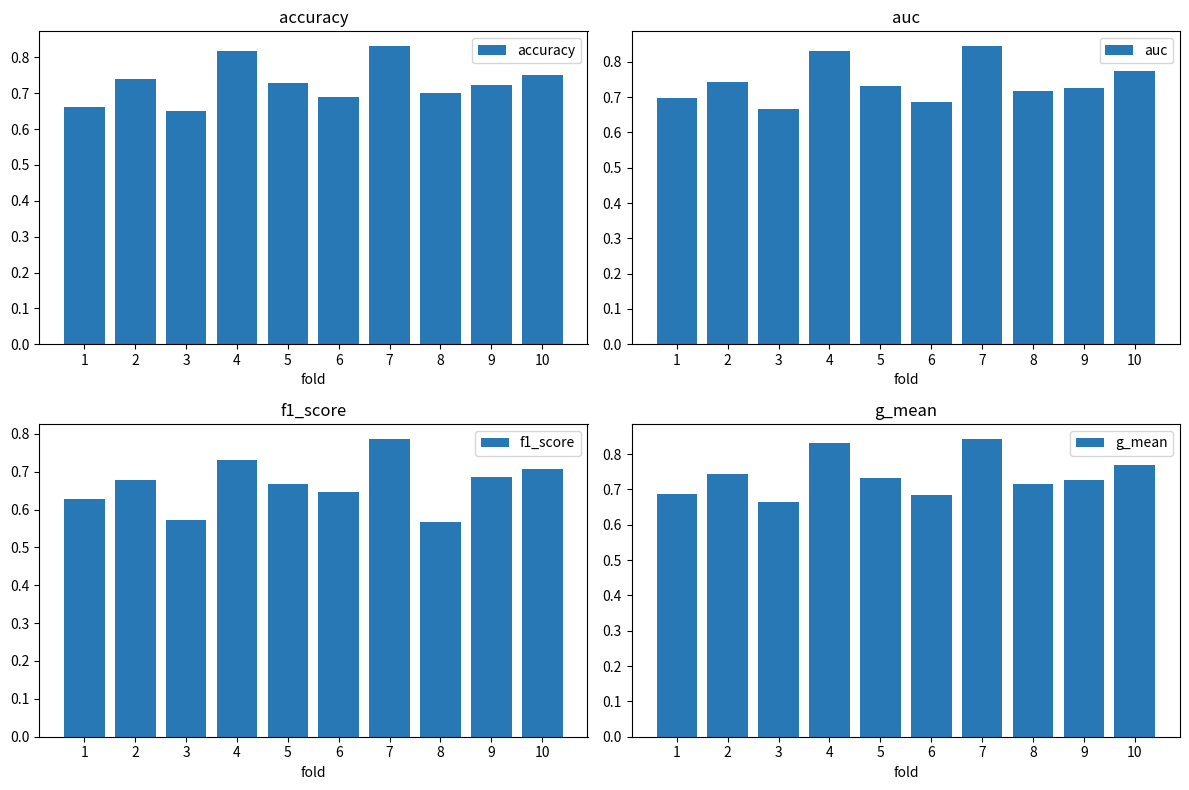

Rank the series at 6 from highest to lowest value.

accuracy, auc, g_mean, f1_score